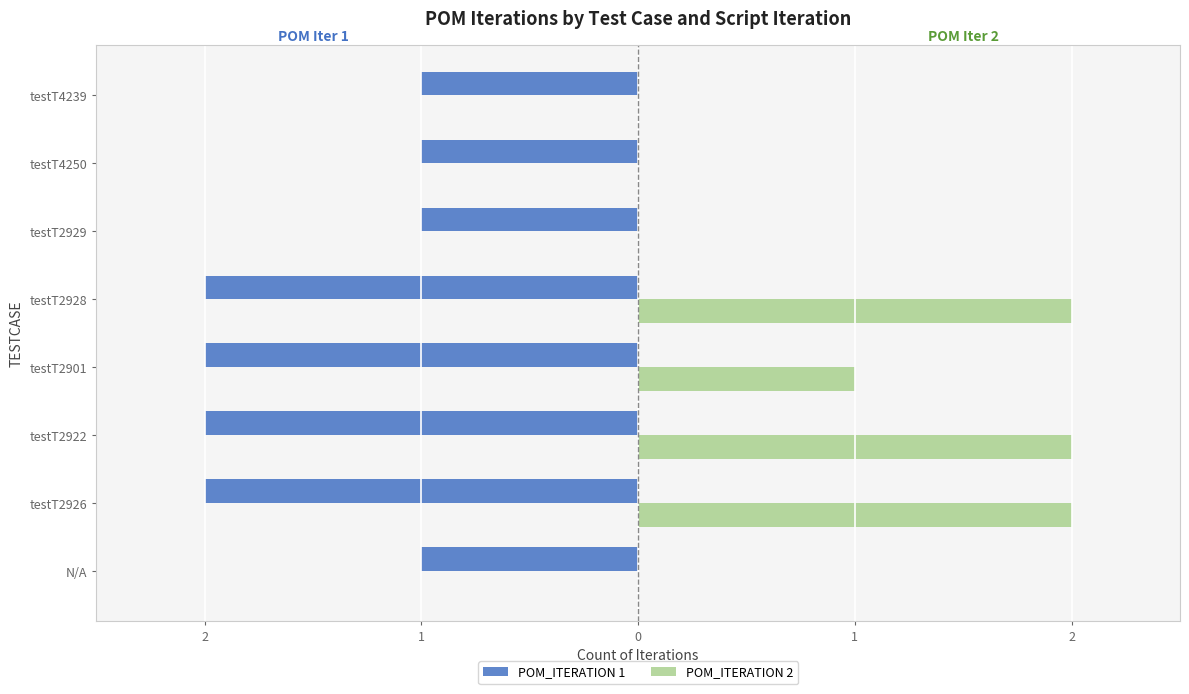

What are all the series names shown in the legend?

POM_ITERATION 1, POM_ITERATION 2